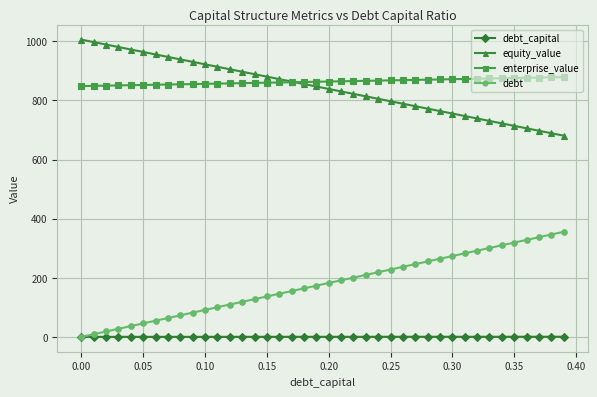

List the series in order of their peak value, highest first.

equity_value, enterprise_value, debt, debt_capital